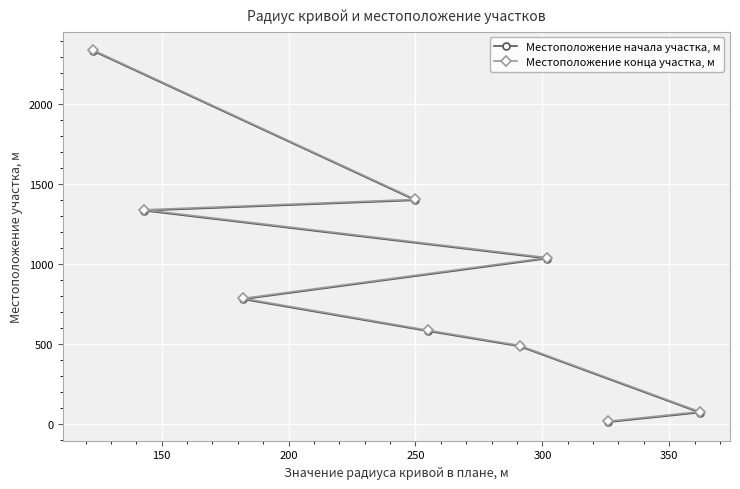

Rank the series by their maximum value, from lowest to highest.

Местоположение начала участка, м, Местоположение конца участка, м